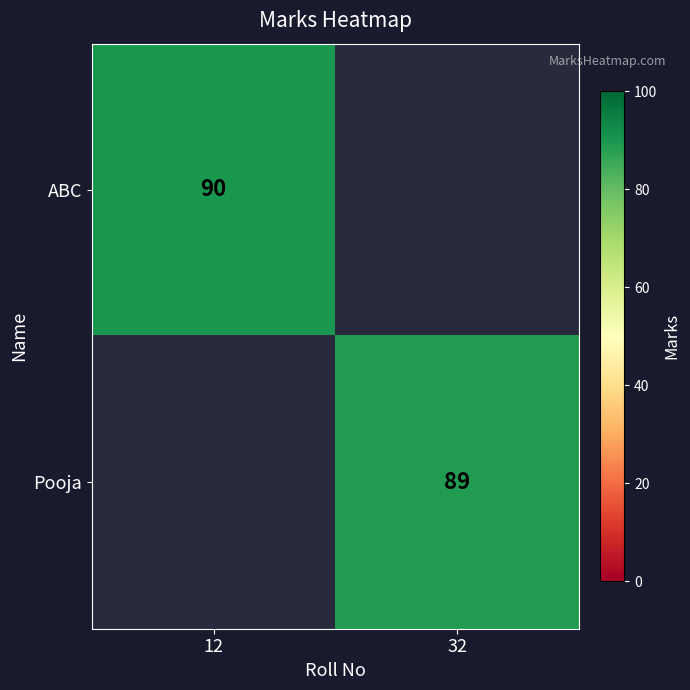

Is it true that ABC equals 119 at 12?

False